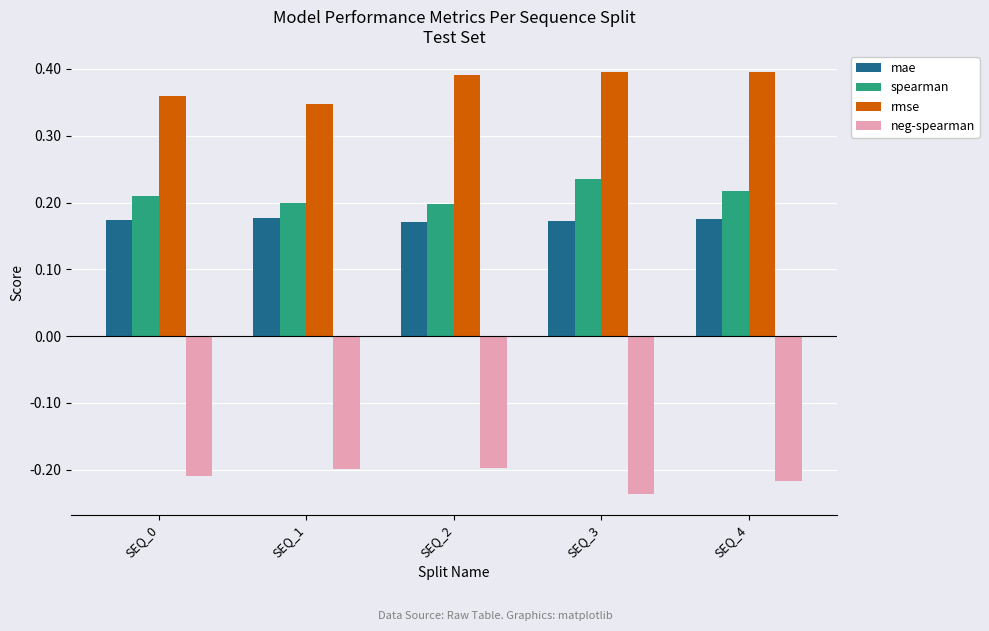

How many rmse values are between 0 and 1?

5